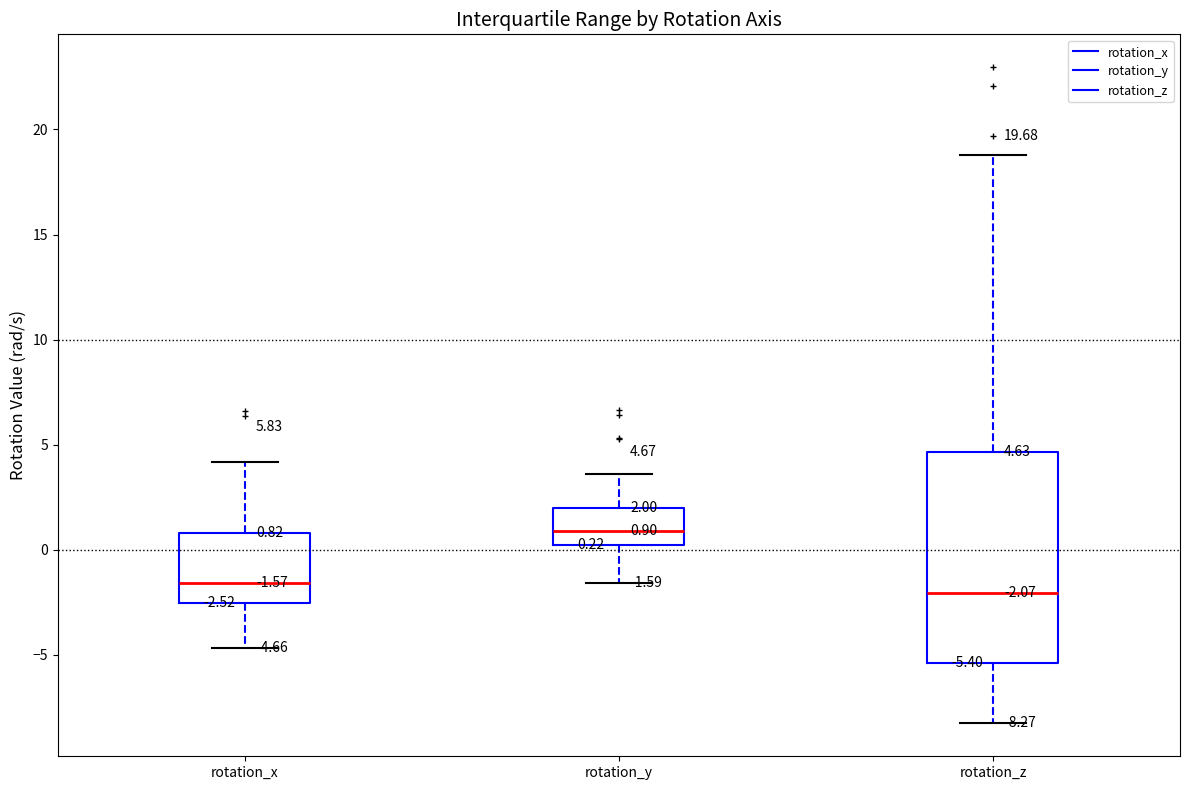

Comparing the boxes themselves (not the whiskers), which one is the tallest?

rotation_z